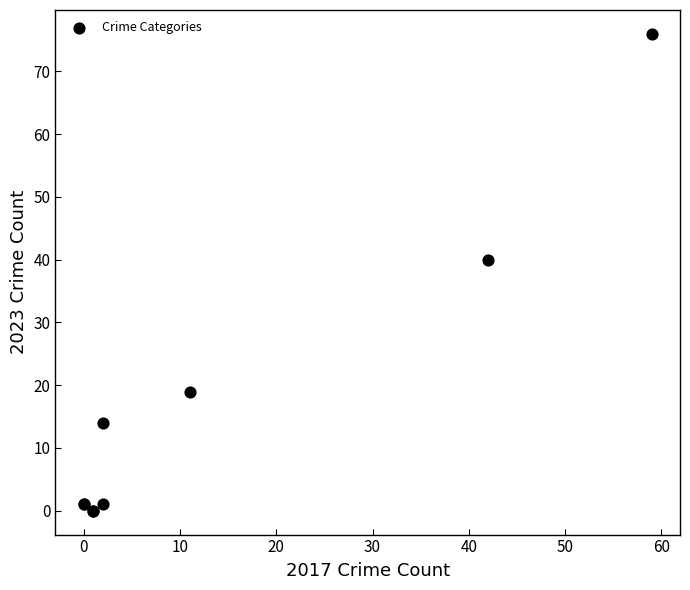

What Y value in the scatter plot is closest to 38?

40